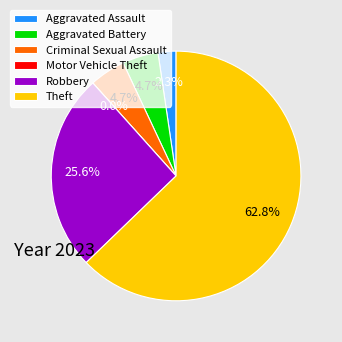

Is it true that Robbery is 34% of the pie?

False